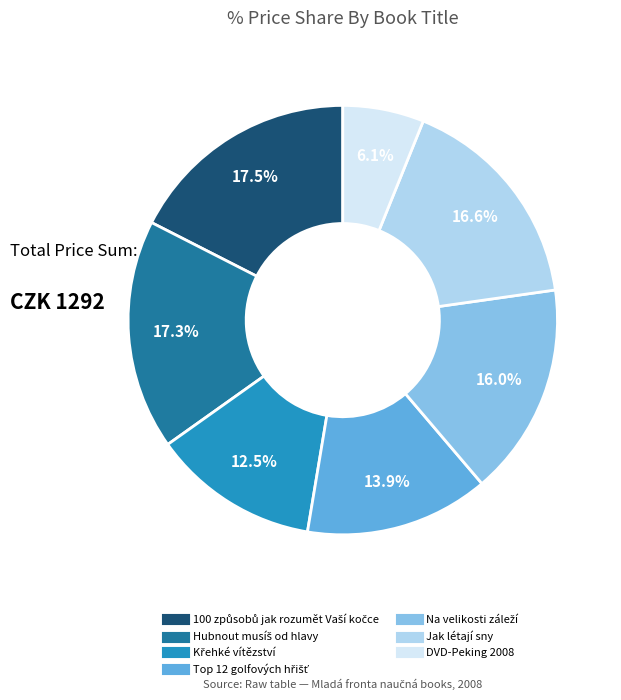

What is the smallest slice in the pie chart?

DVD-Peking 2008